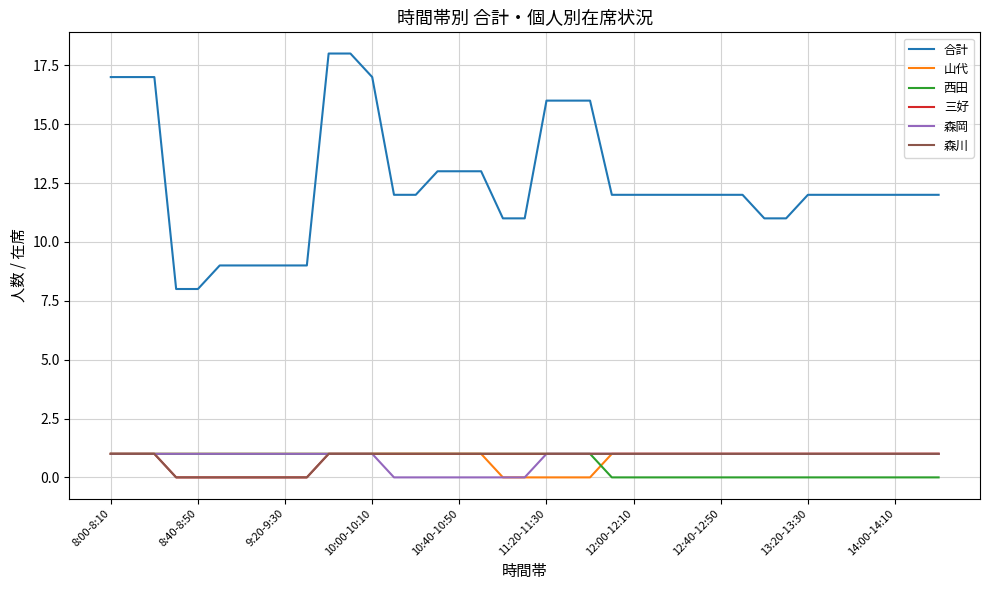

What is the difference between the maximum and minimum values in the 合計 series?

10